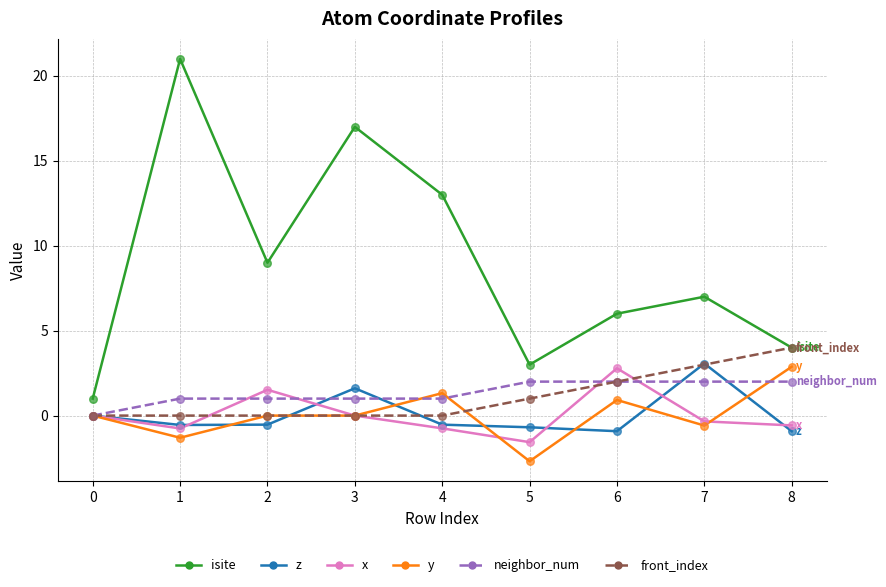

Between 3 and 8, which series saw the biggest shift?

isite